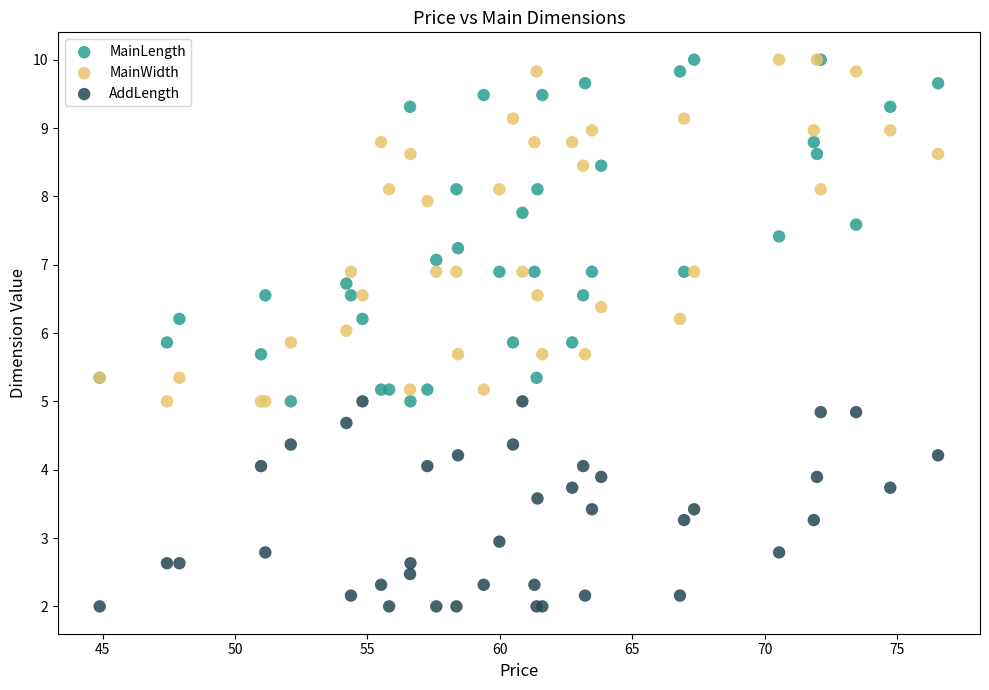

What are all the series names shown in the legend?

MainLength, MainWidth, AddLength